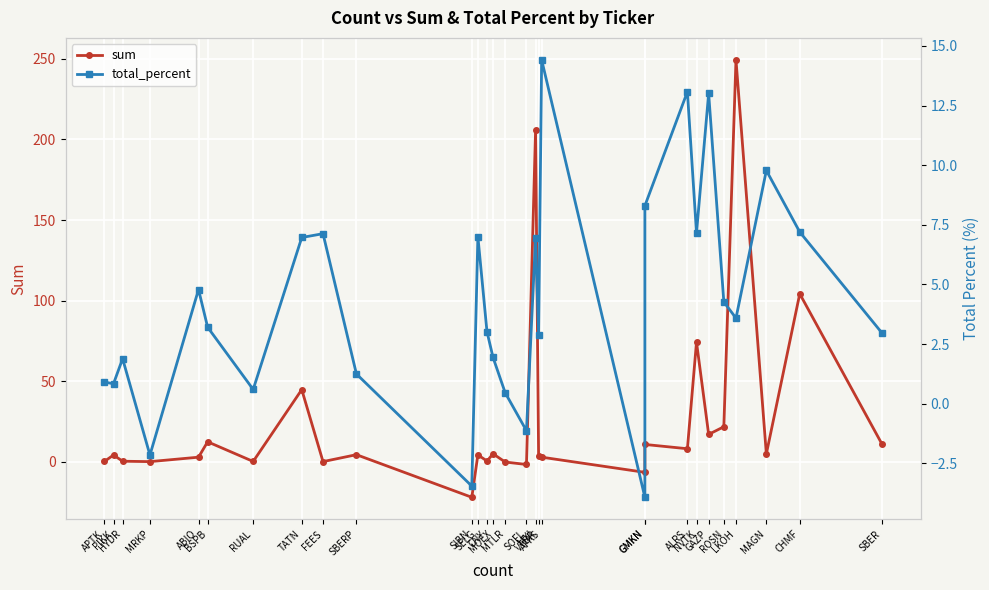

In sum, how many points are higher than both neighbors (excluding endpoints)?

11